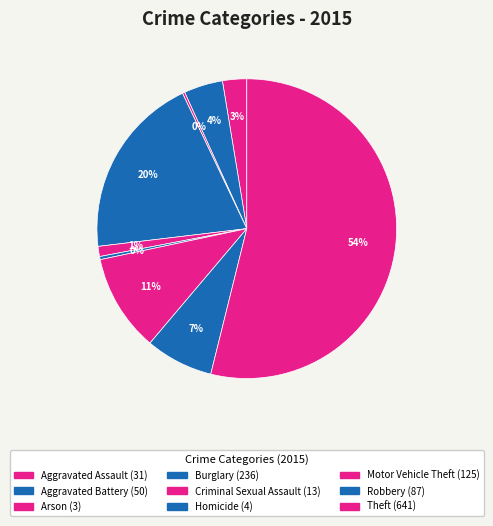

Is it true that Arson is 0% of the pie?

True